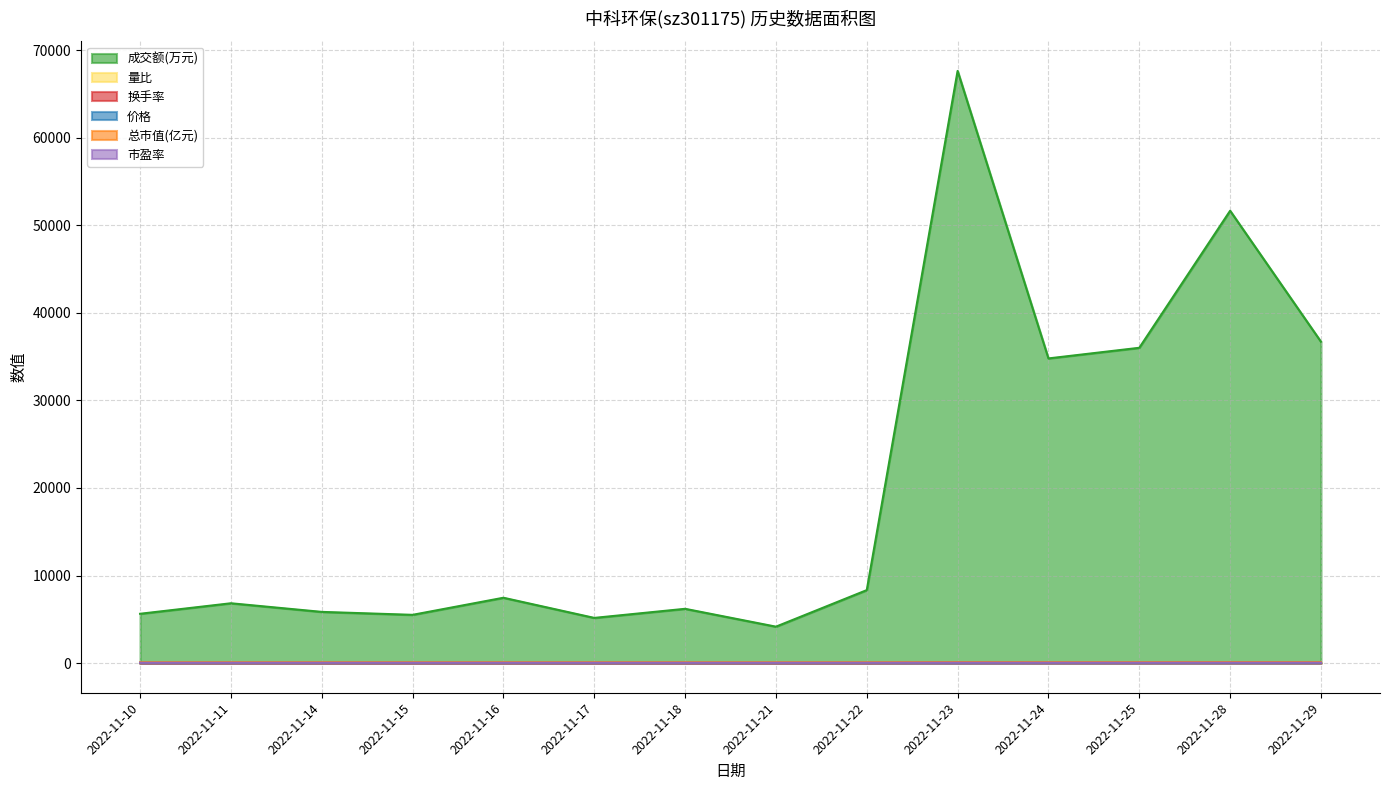

What is the difference between the maximum and minimum values in the 成交额(万元) series?

63452.0